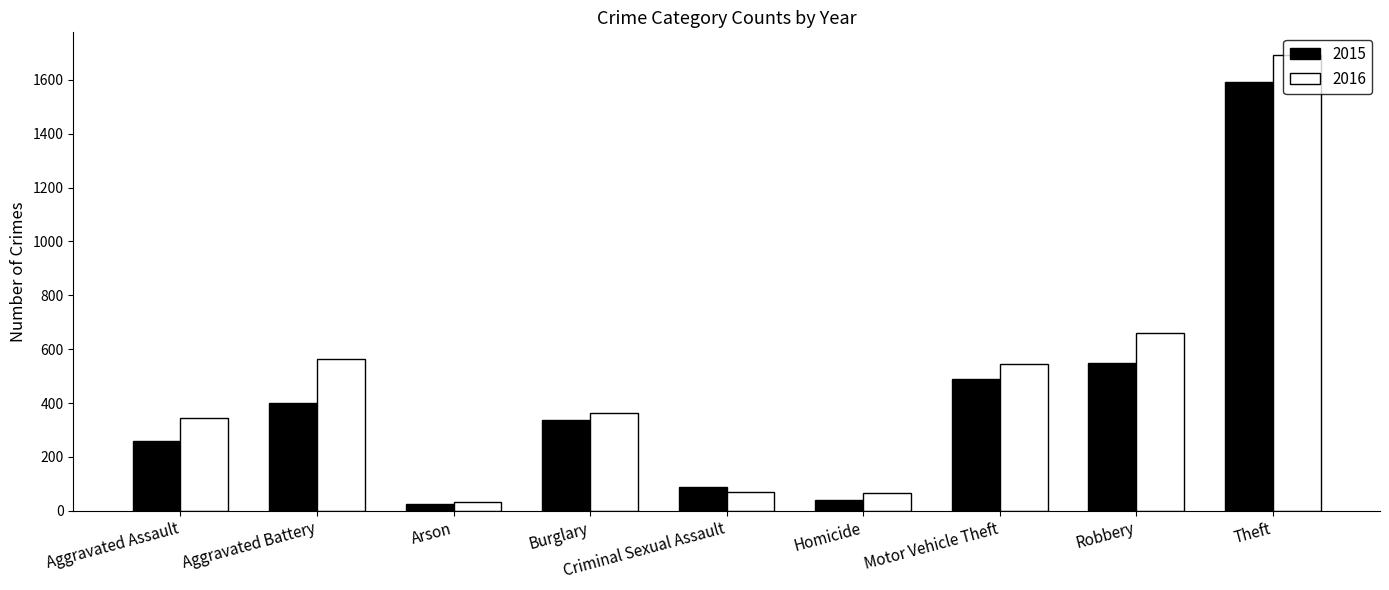

Is the value of 2015 at Aggravated Assault greater than the value of 2016 at Aggravated Assault?

No